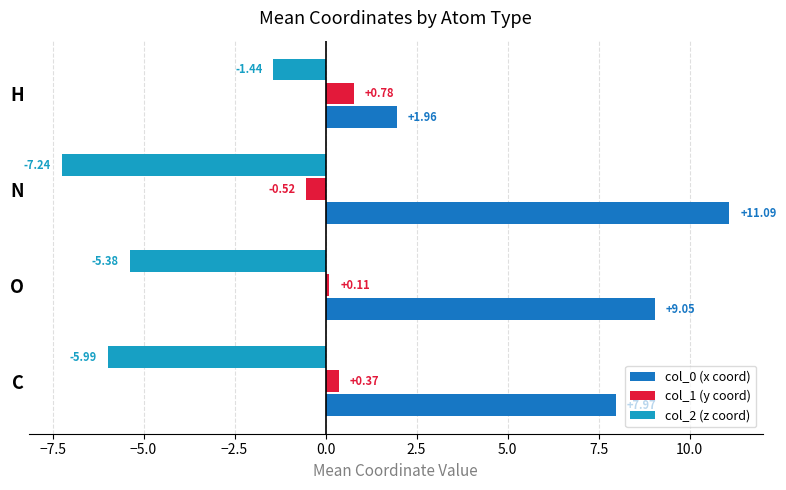

Which series has the largest range (max minus min)?

col_0 (x coord)